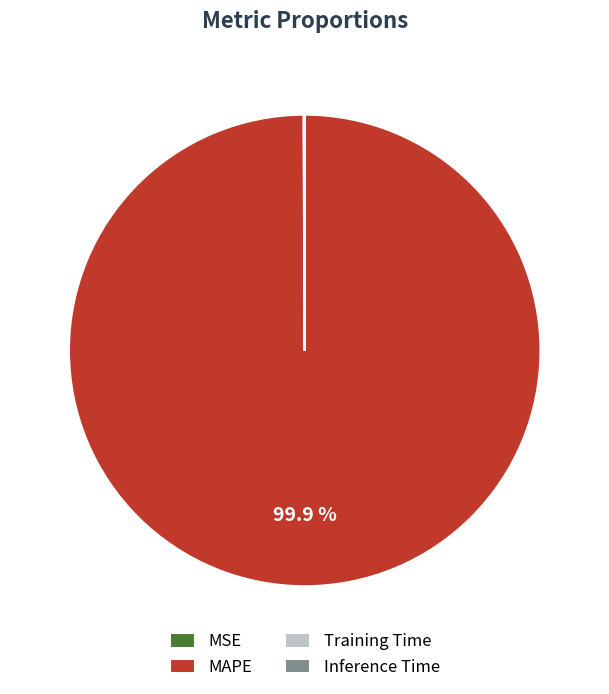

What portion of the pie excludes MAPE?

0.1%